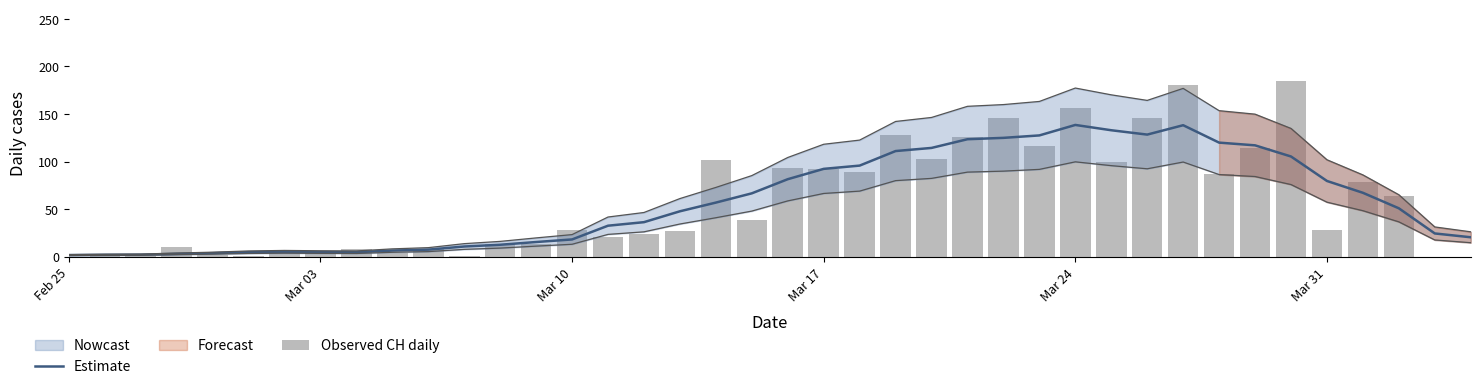

Which series has the largest range (max minus min)?

Observed CH daily